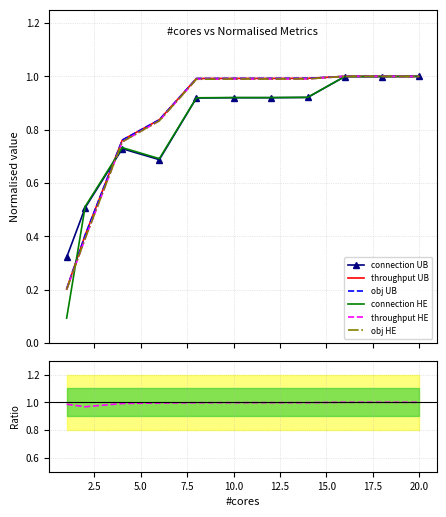

Reading right to left, extract all data points from this chart.

connection_ub: 1.0	1.0	1.0	0.9	0.9	0.9	0.9	0.7	0.7	0.5	0.3
throughput_ub: 1.0	1.0	1.0	1.0	1.0	1.0	1.0	0.8	0.8	0.4	0.2
obj_ub: 1.0	1.0	1.0	1.0	1.0	1.0	1.0	0.8	0.8	0.4	0.2
connection_he: 1.0	1.0	1.0	0.9	0.9	0.9	0.9	0.7	0.7	0.5	0.1
throughput_he: 1.0	1.0	1.0	1.0	1.0	1.0	1.0	0.8	0.8	0.4	0.2
obj_he: 1.0	1.0	1.0	1.0	1.0	1.0	1.0	0.8	0.8	0.4	0.2